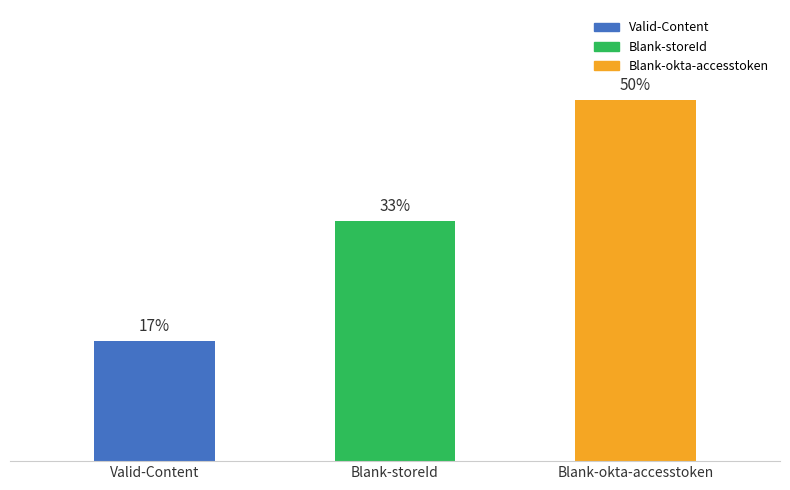

What is the change in value from Valid-Content to Blank-okta-accesstoken?

+2